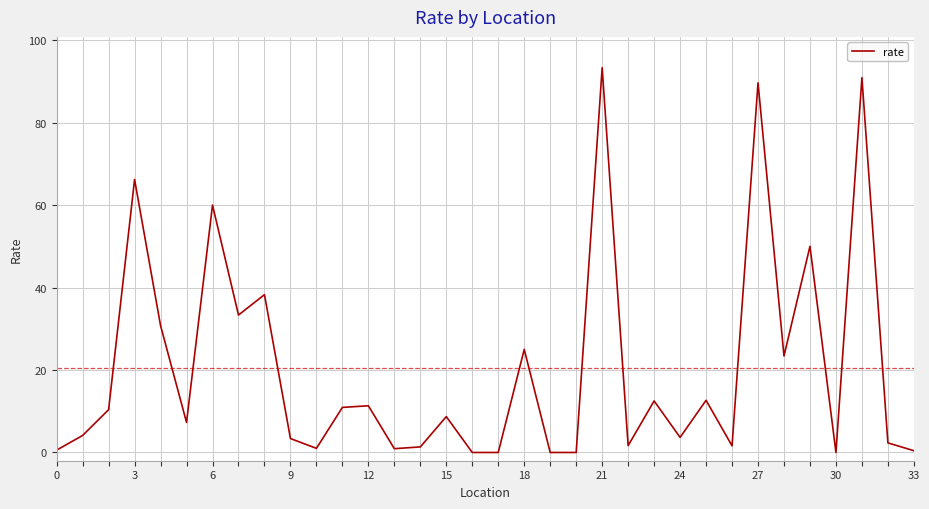

What is the greatest value displayed?

93.3